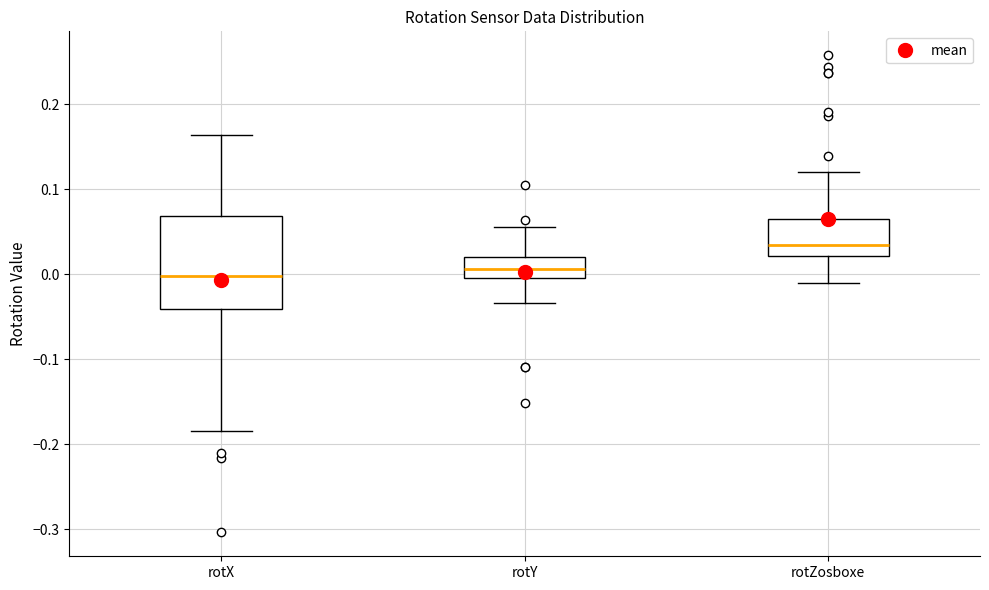

Reading left to right, read every box against the y-axis: the position of its median line, the range the box covers, and the ends of its whiskers. The values are not printed on the chart, so give them approximately, as read against the axis.

rotX: median 0.00, box -0.04 to 0.07, whiskers -0.18 to 0.16
rotY: median 0.01, box 0.00 to 0.02, whiskers -0.03 to 0.06
rotZosboxe: median 0.03, box 0.02 to 0.06, whiskers -0.01 to 0.12